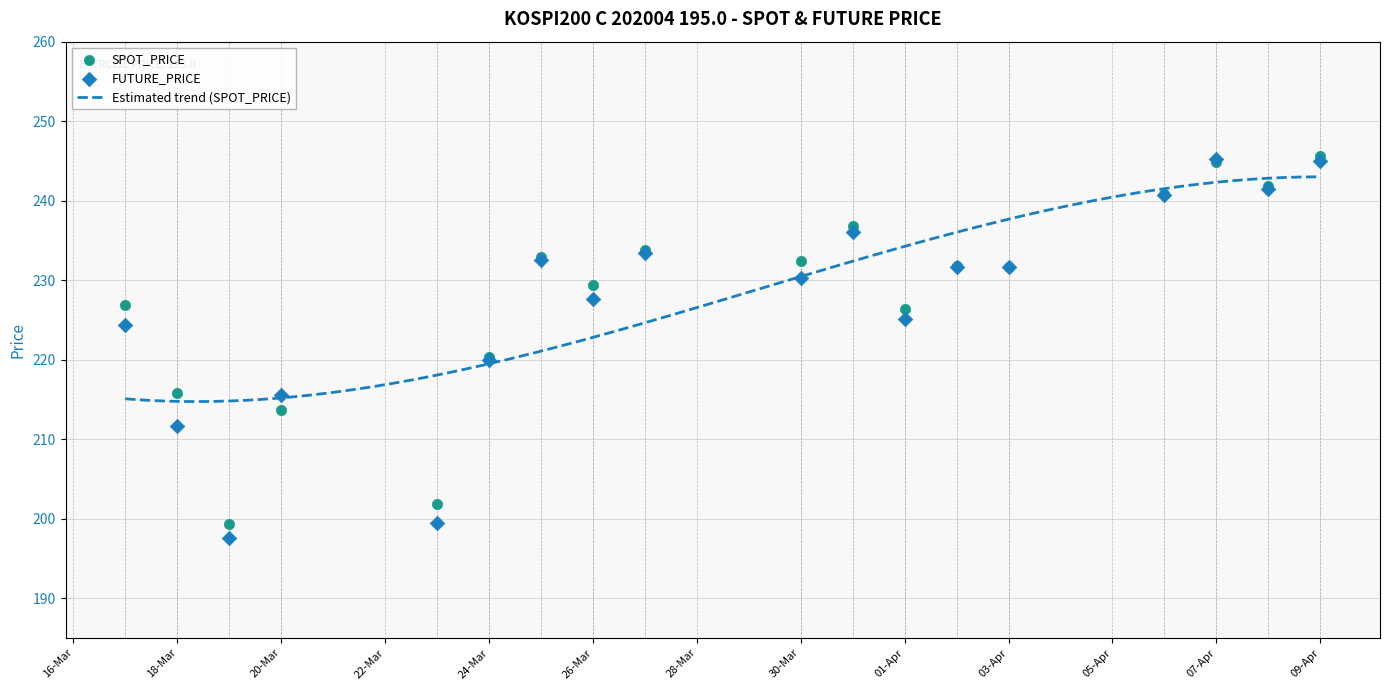

Which series has the largest total across all categories?

SPOT_PRICE